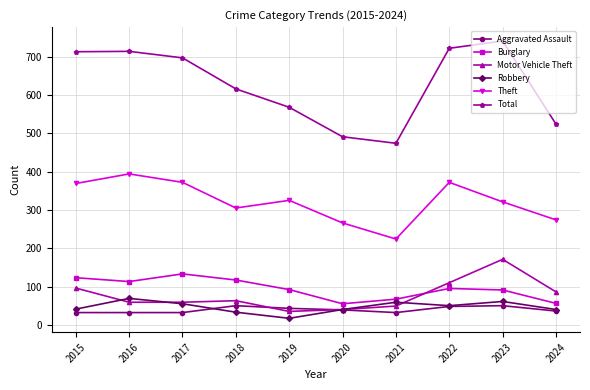

Between 2021 and 2022, which series saw the biggest shift?

Total